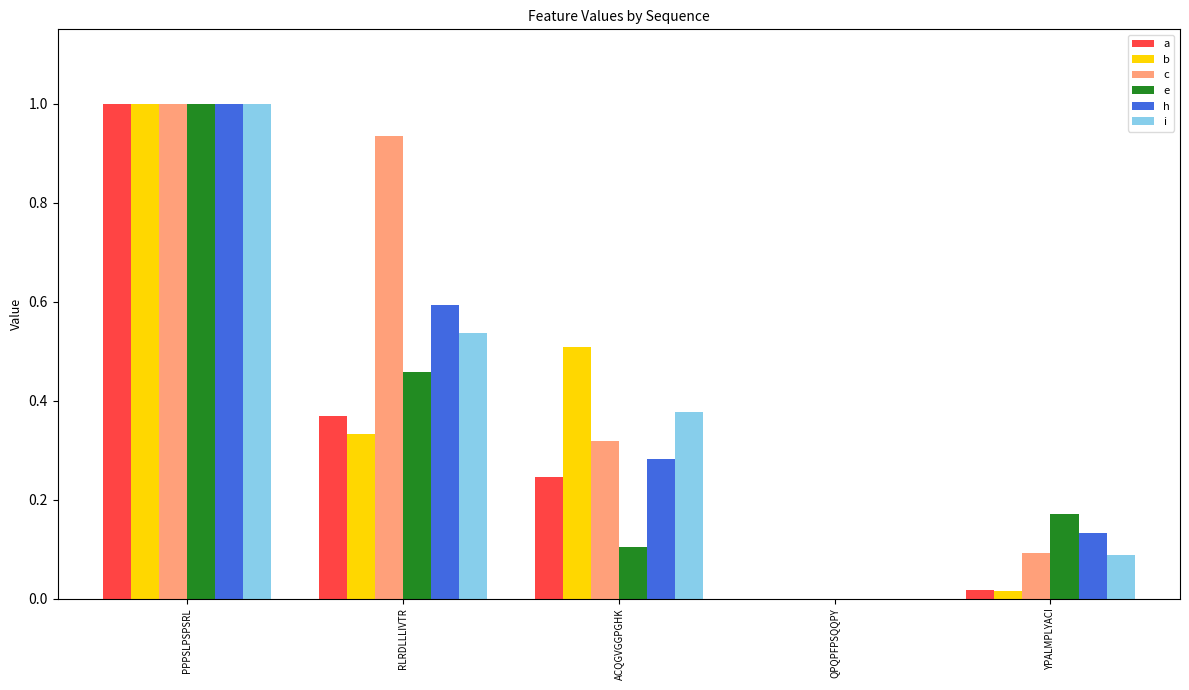

True or false: b has a value of 0.7 at PPPSLPSPSRL.

False